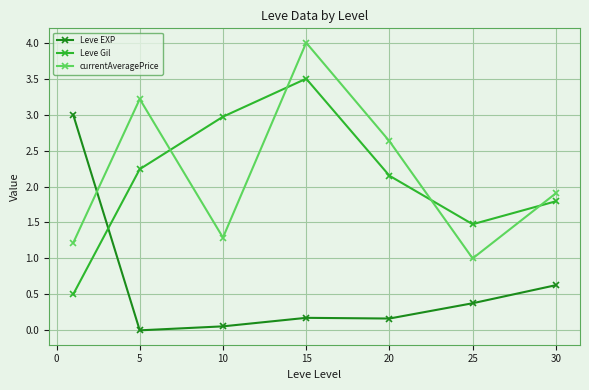

Count the number of data series in this chart.

3